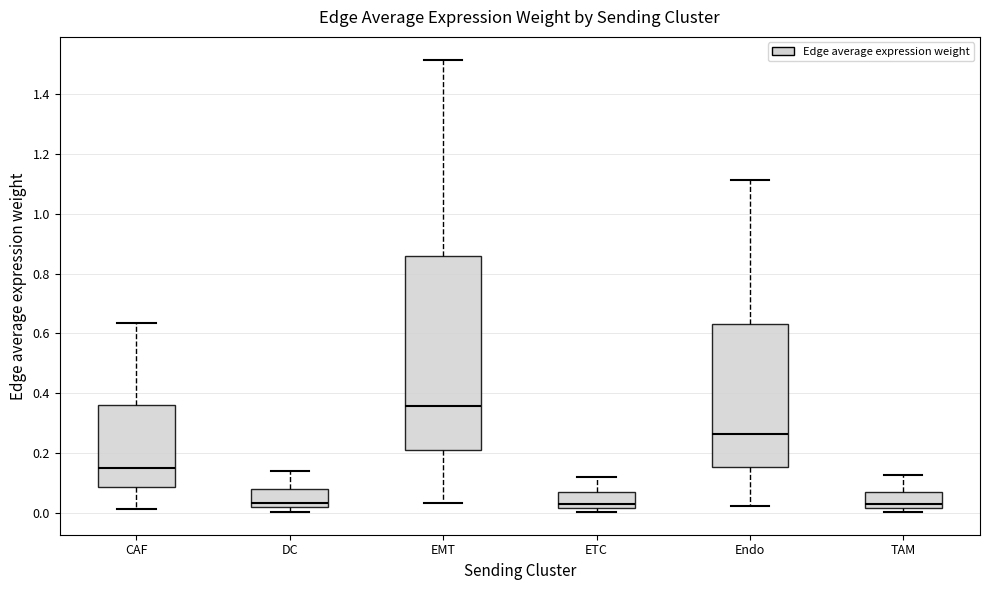

Reading left to right, transcribe this box plot: for each box, give where its median line is, the range the box spans, and where its two whiskers end, as read against the y-axis. The values are not printed on the chart, so give them approximately, as read against the axis.

CAF: median 0.14, box 0.08 to 0.36, whiskers 0.02 to 0.64
DC: median 0.04, box 0.02 to 0.08, whiskers 0.00 to 0.14
EMT: median 0.36, box 0.22 to 0.86, whiskers 0.04 to 1.52
ETC: median 0.02 (just above the box's lower edge), box 0.02 to 0.06, whiskers 0.00 to 0.12
Endo: median 0.26, box 0.16 to 0.64, whiskers 0.02 to 1.12
TAM: median 0.02 (just above the box's lower edge), box 0.02 to 0.06, whiskers 0.00 to 0.12